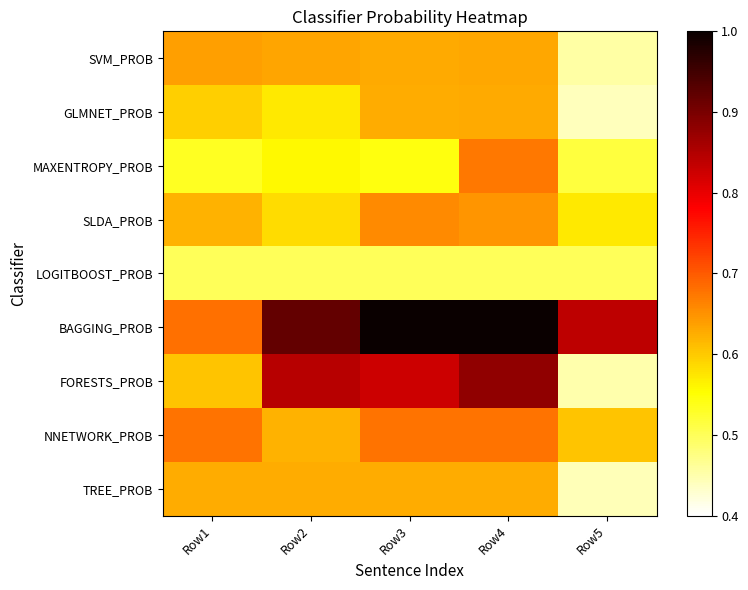

What is the difference between the highest and lowest values at Row3?

0.5